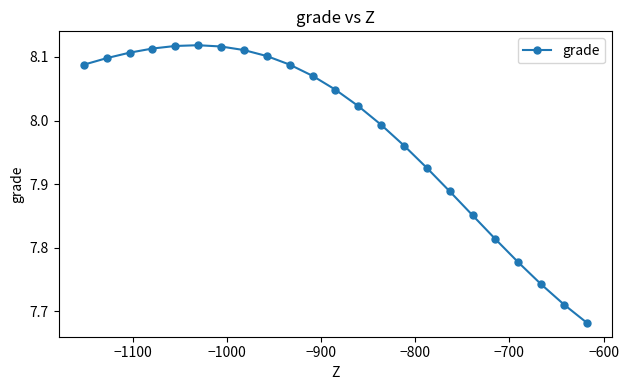

What is the difference between the maximum and second lowest values?

0.4